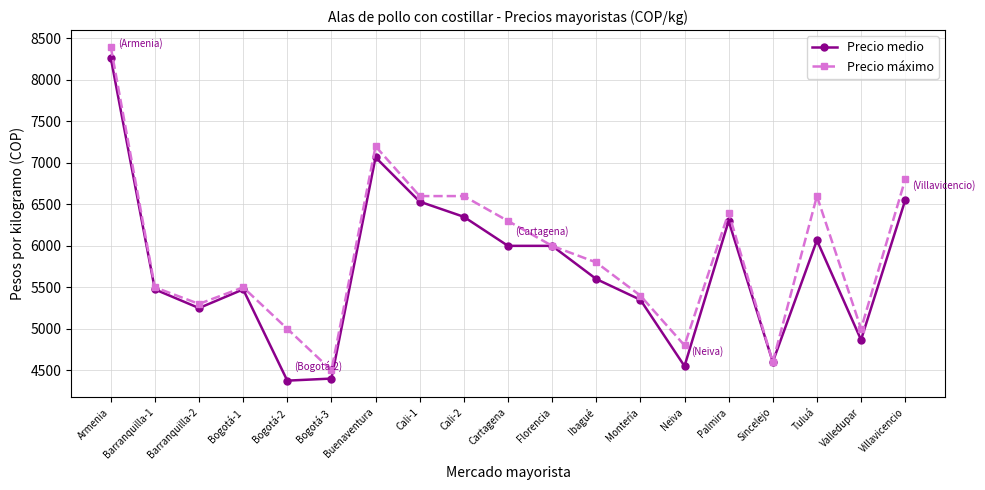

True or false: Precio medio has more than 0 points higher than both neighbors.

True